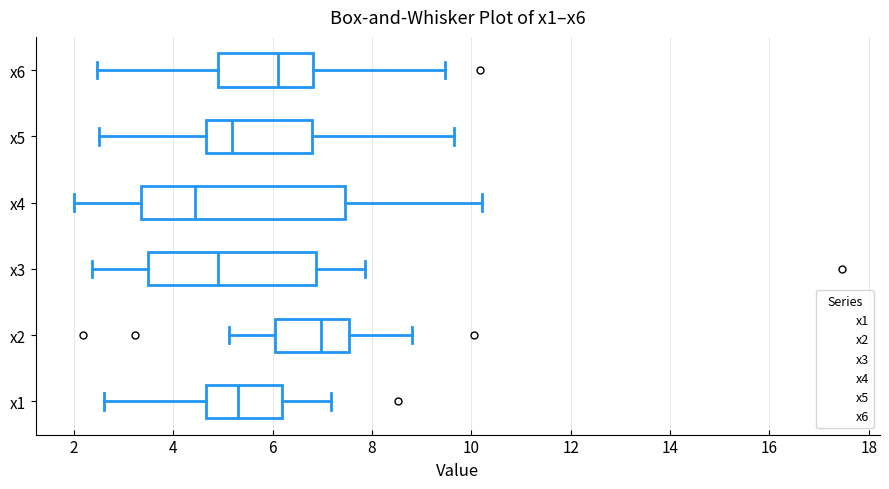

Where does the median line of the box for x2 sit on the x-axis? The values are not printed on the chart, so give them approximately, as read against the axis.

7.0